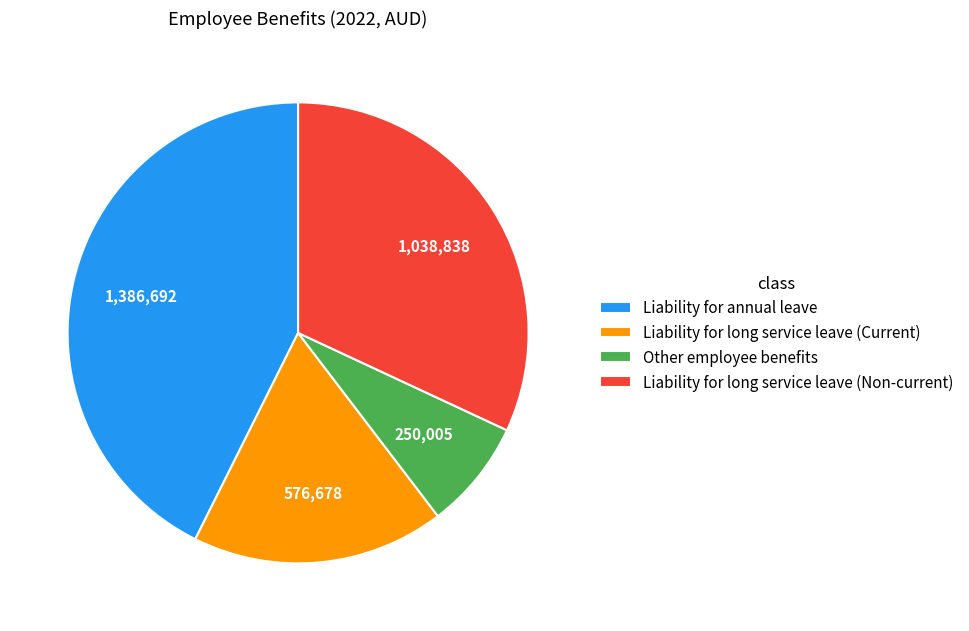

Is it true that Liability for annual leave is 33% of the pie?

False